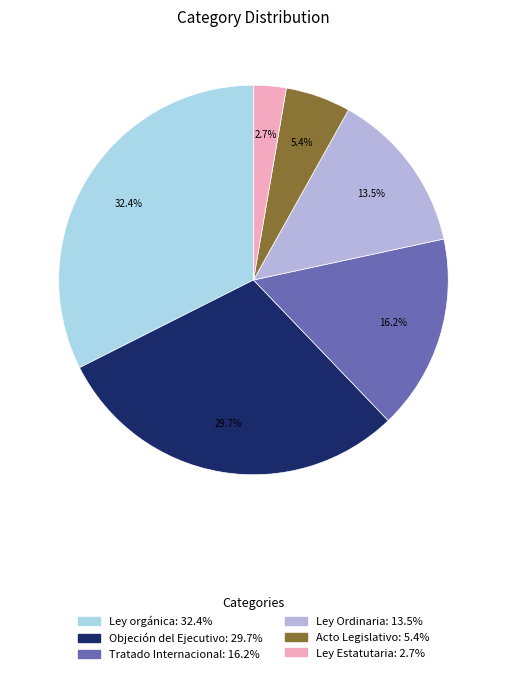

To the nearest percent, what is the average slice percentage?

17%